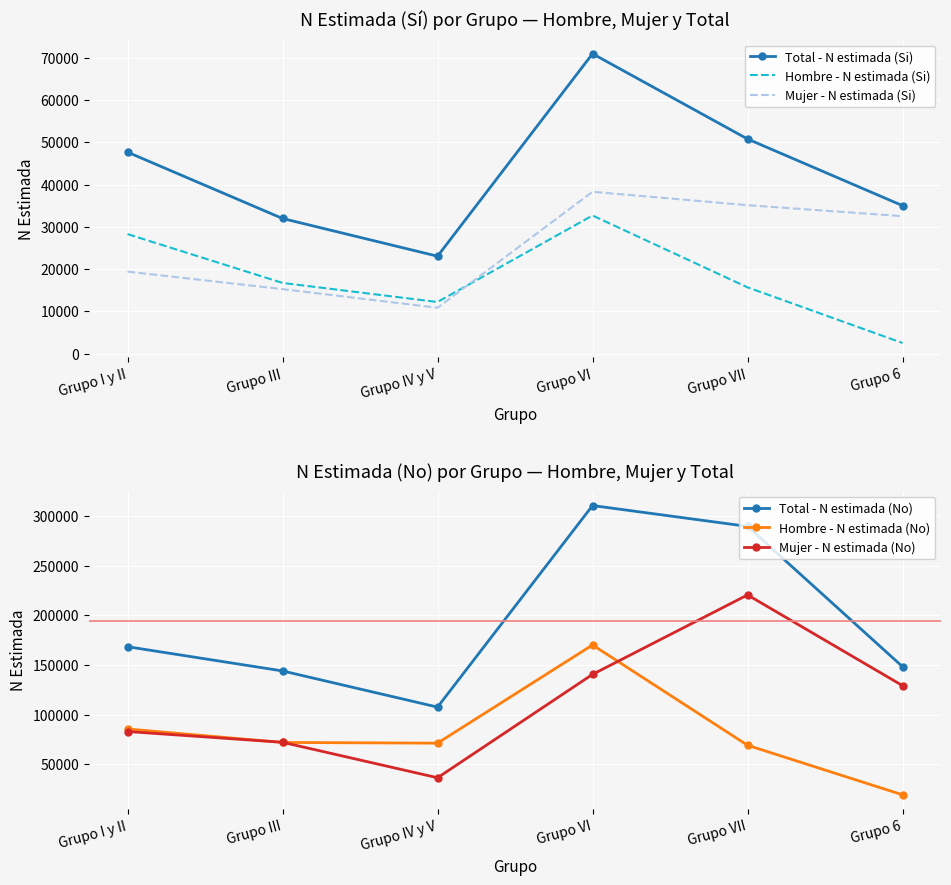

Is it true that Hombre - N estimada (Si) equals 16729 at Grupo III?

True